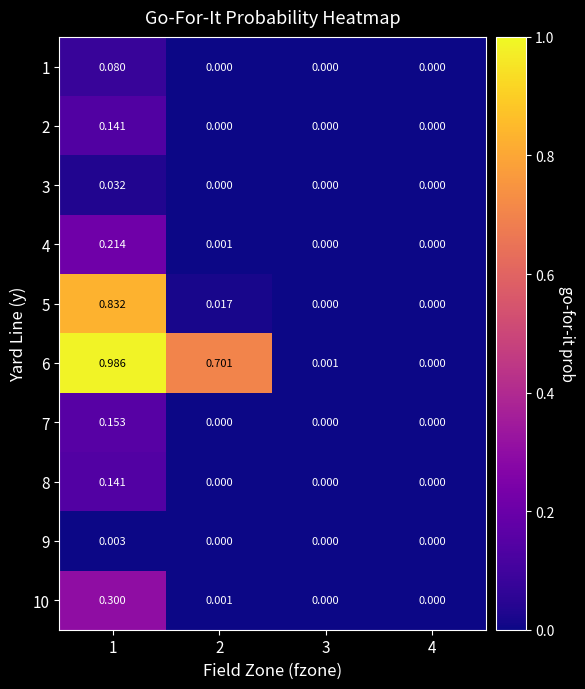

At which category is the sum across all series the highest?

1